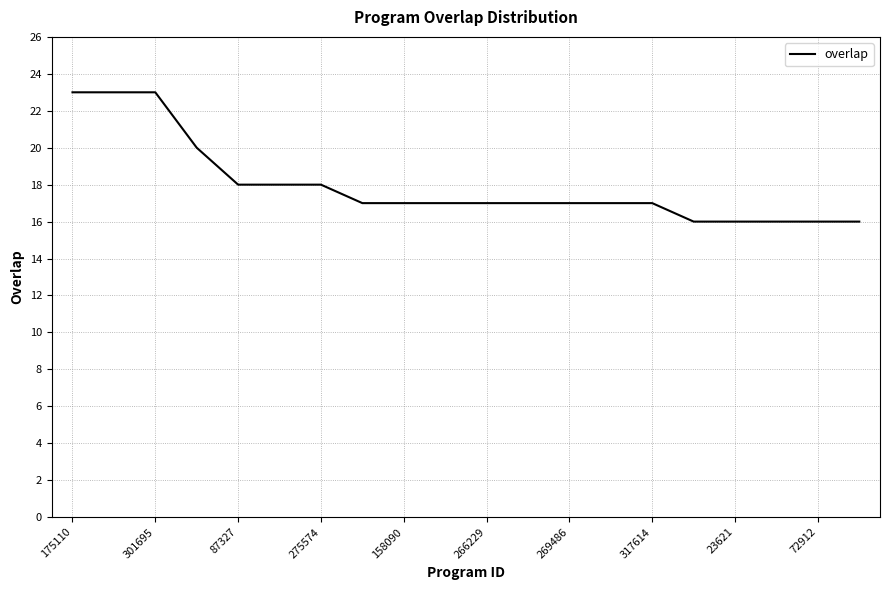

What is the difference between the maximum and minimum values?

7